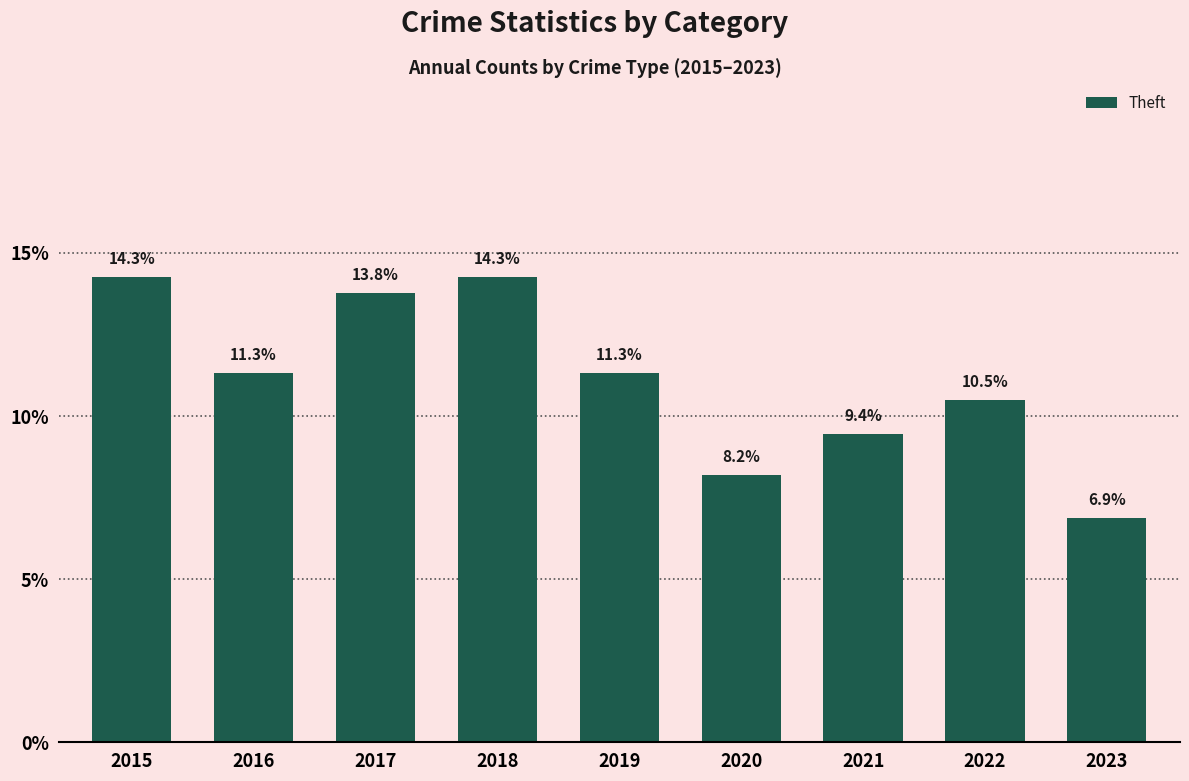

Reading left to right, what are all the values shown in this chart?

14.3	11.3	13.8	14.3	11.3	8.2	9.4	10.5	6.9